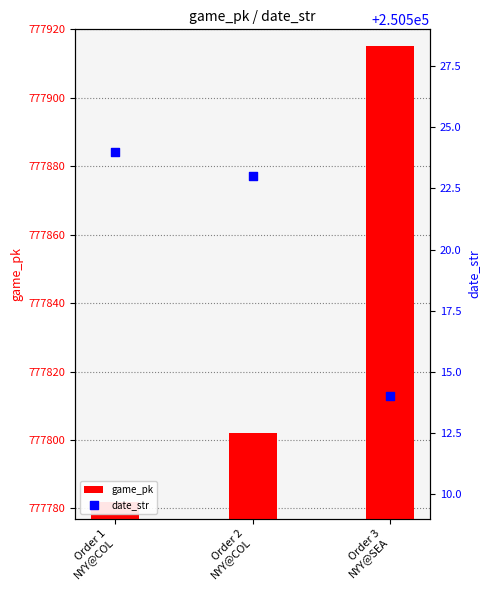

Which series contains the lowest Y value?

date_str